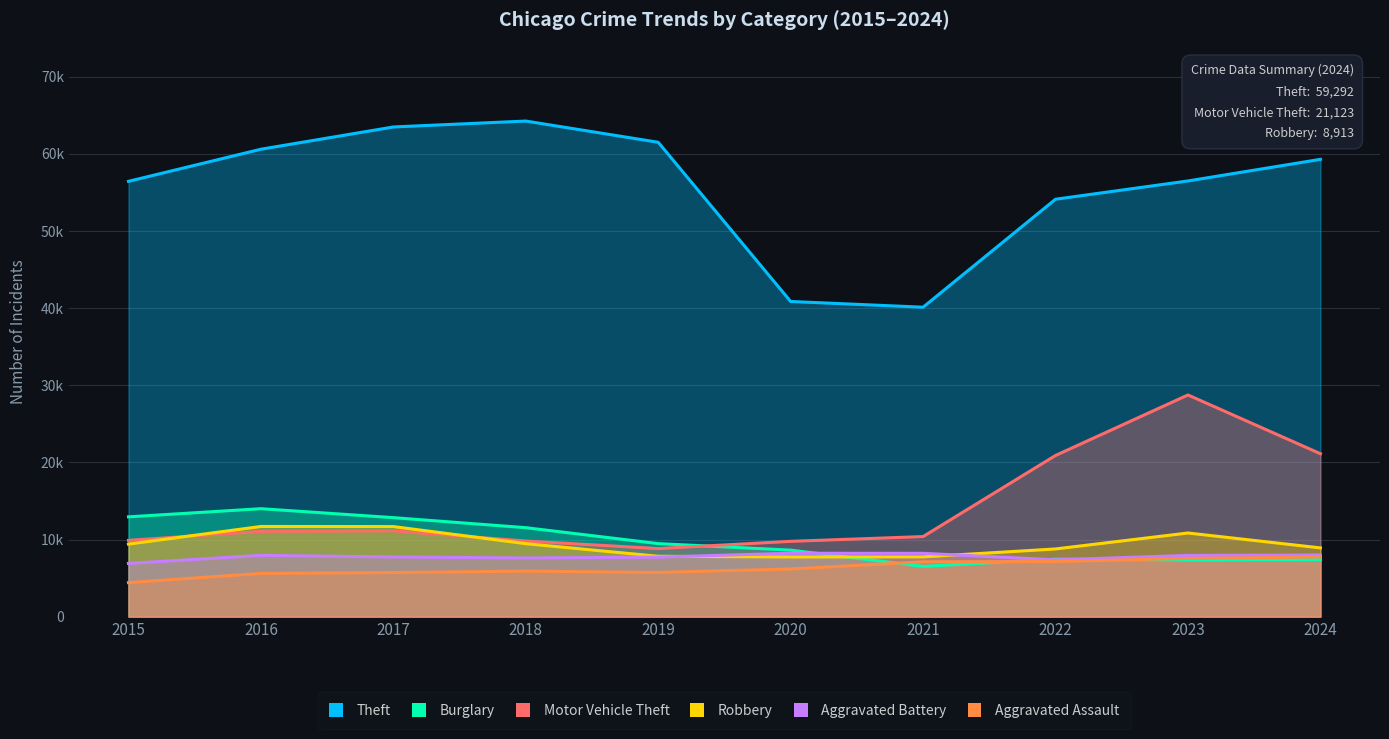

What is the smallest value displayed?

4412